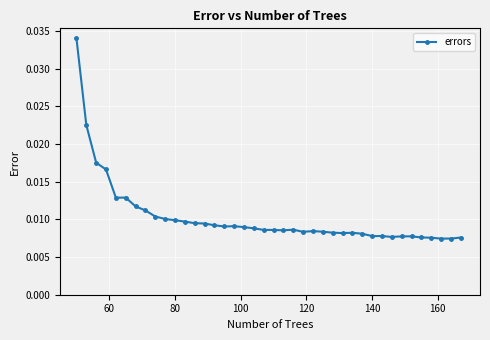

True or false: there are more than 2 points higher than both neighbors.

True